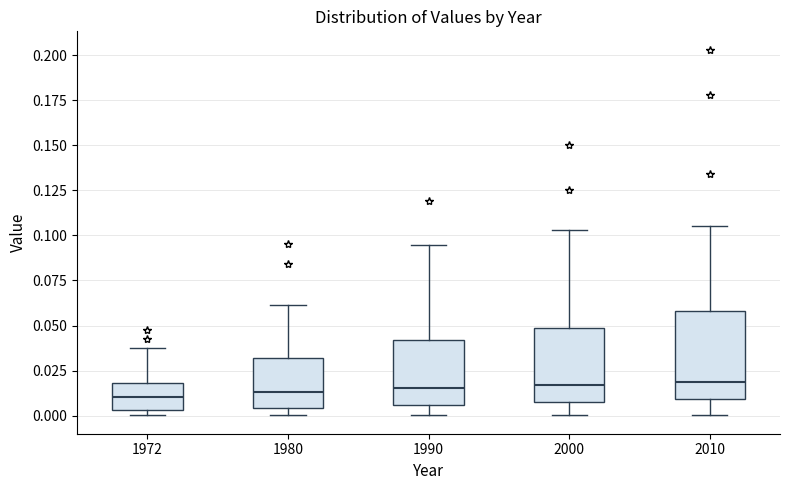

Comparing the boxes themselves (not the whiskers), which one is the tallest?

2010